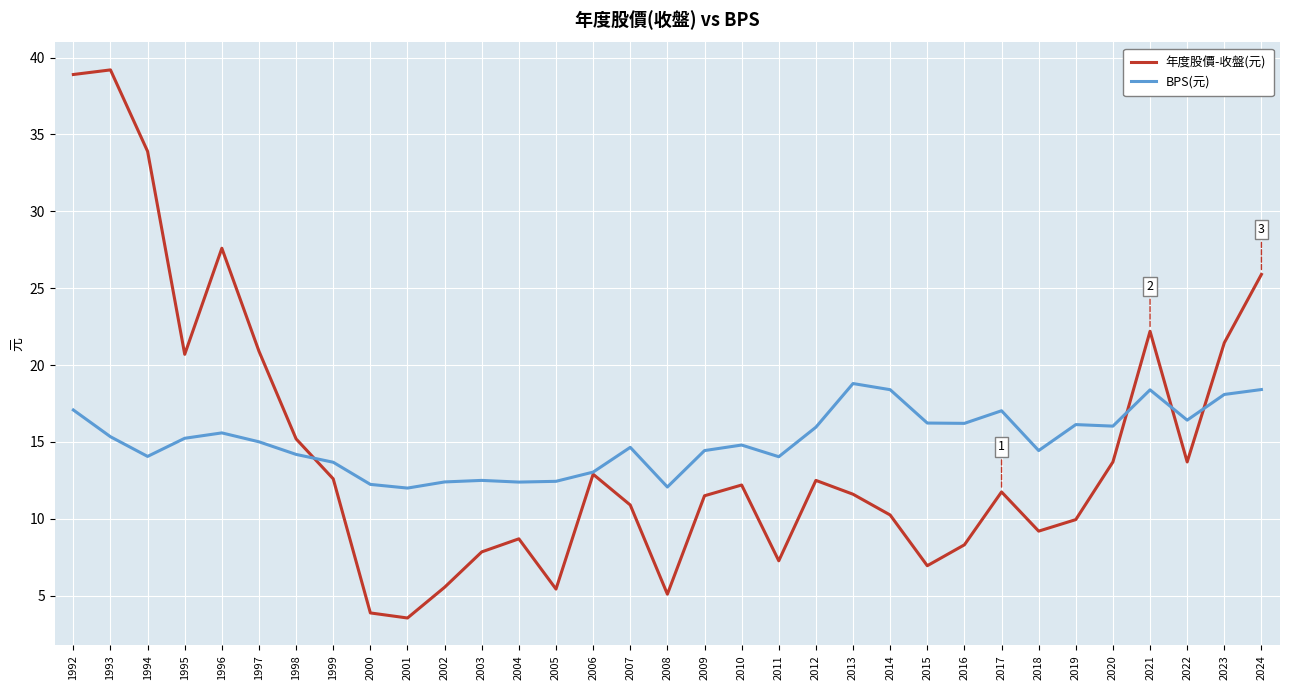

What is the approximate value of BPS(元) at 2008?

12.1